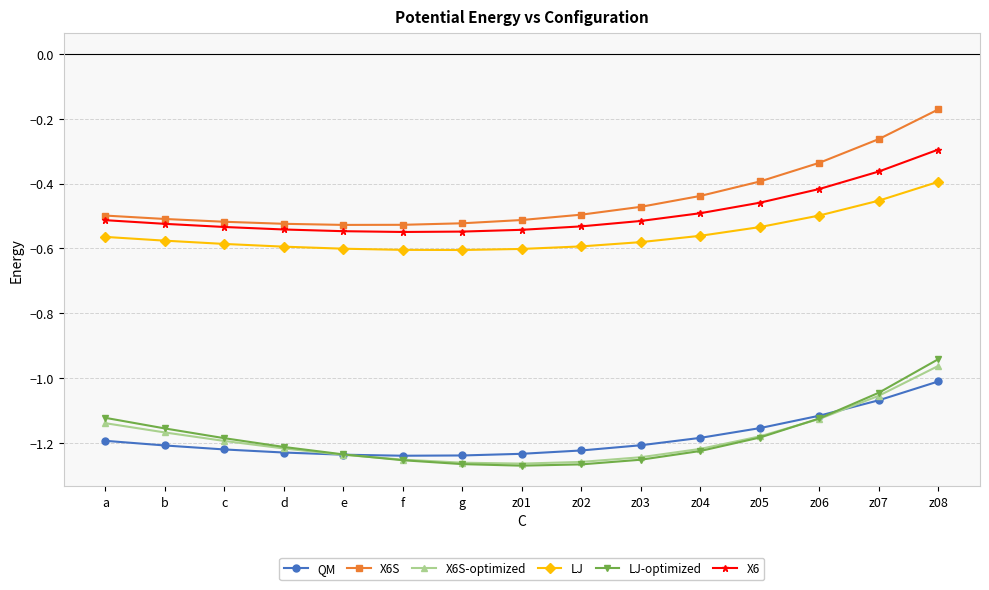

In X6S-optimized, how many points are lower than both neighbors (excluding endpoints)?

1